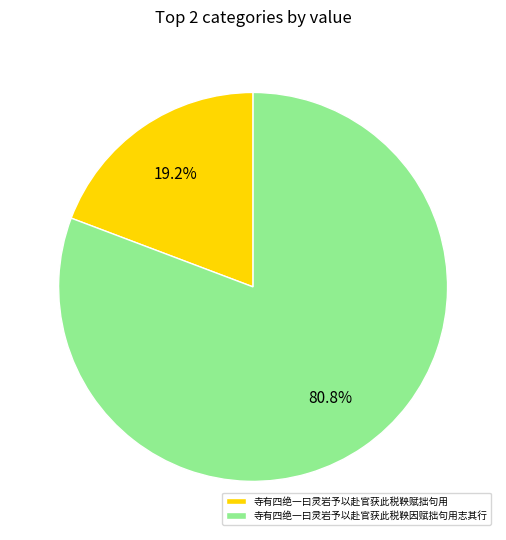

How much of the chart is everything except 寺有四绝一曰灵岩予以赴官获此税鞅赋拙句用?

80.8%